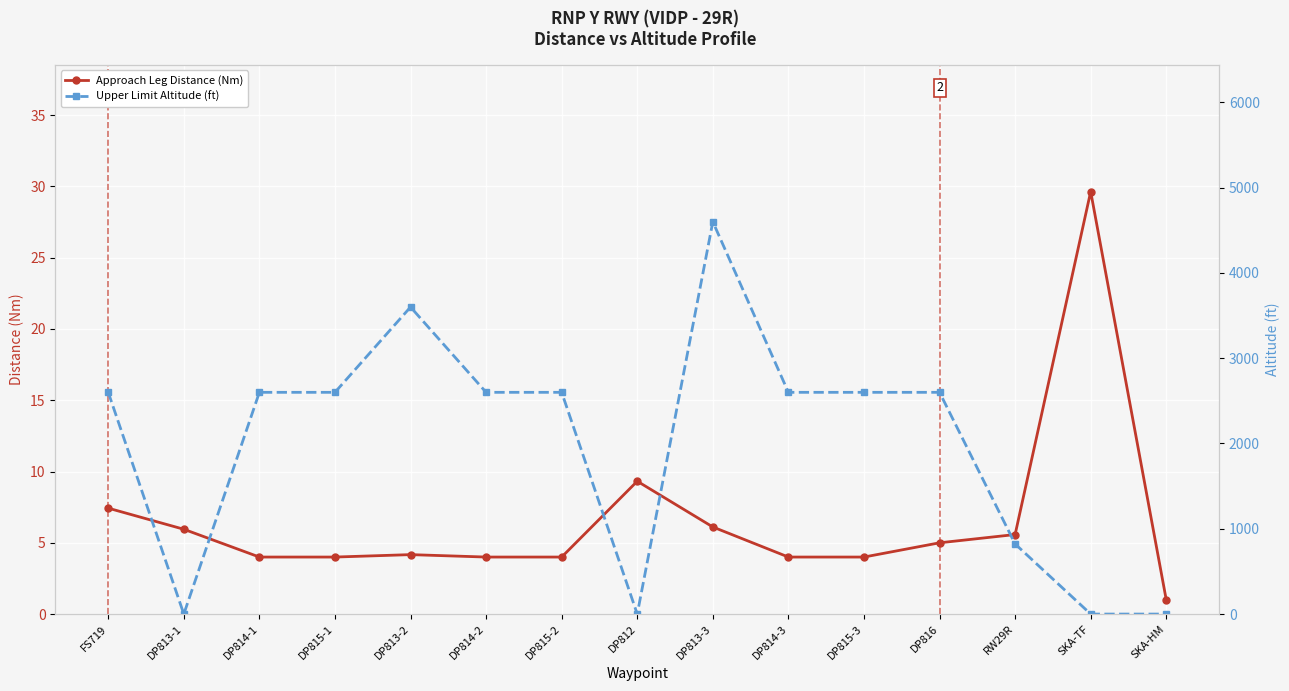

What is the total value across all series at DP813-2?

3604.2